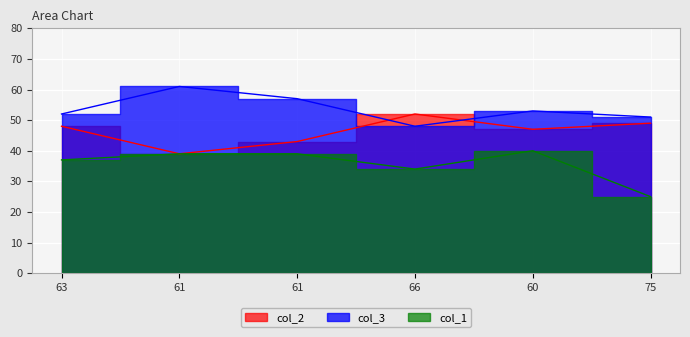

List the series in order of their peak value, lowest first.

col_1, col_2, col_3